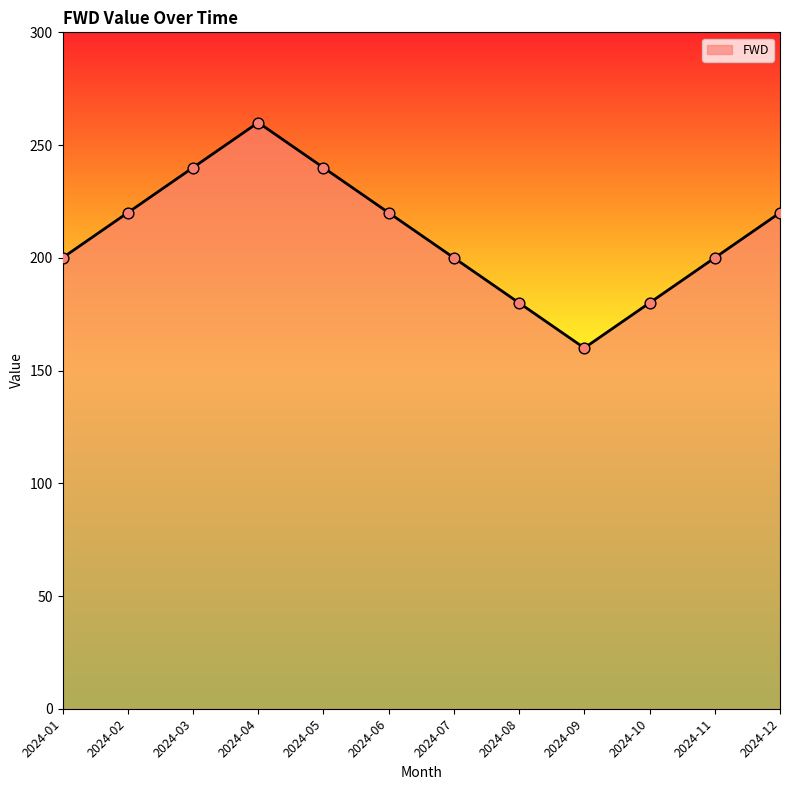

Which has a higher value, 2024-09 or 2024-05?

2024-05